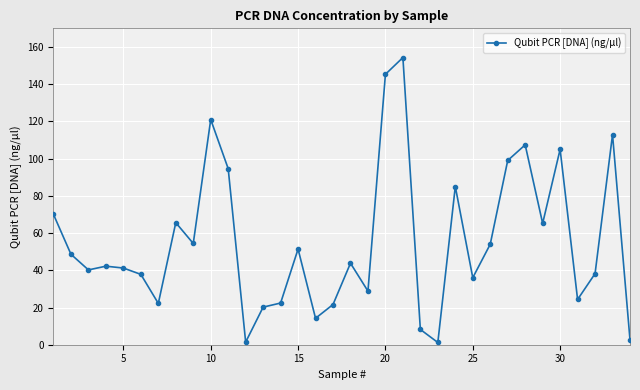

What is the smallest value displayed?

1.2